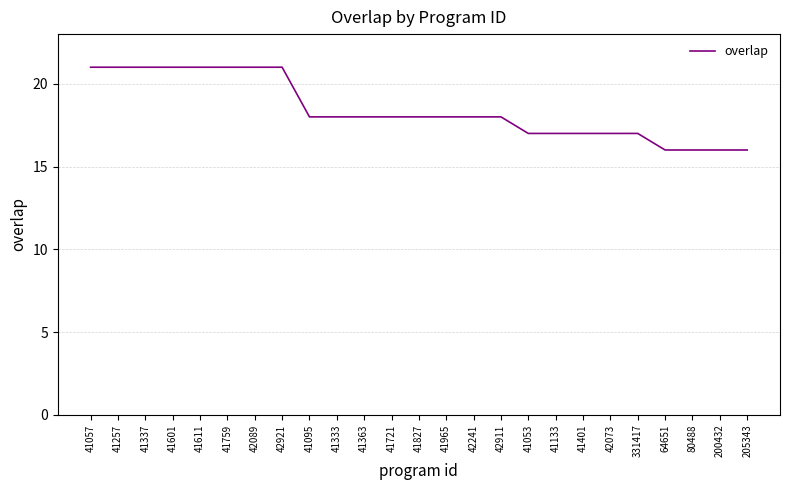

What is the greatest value displayed?

21